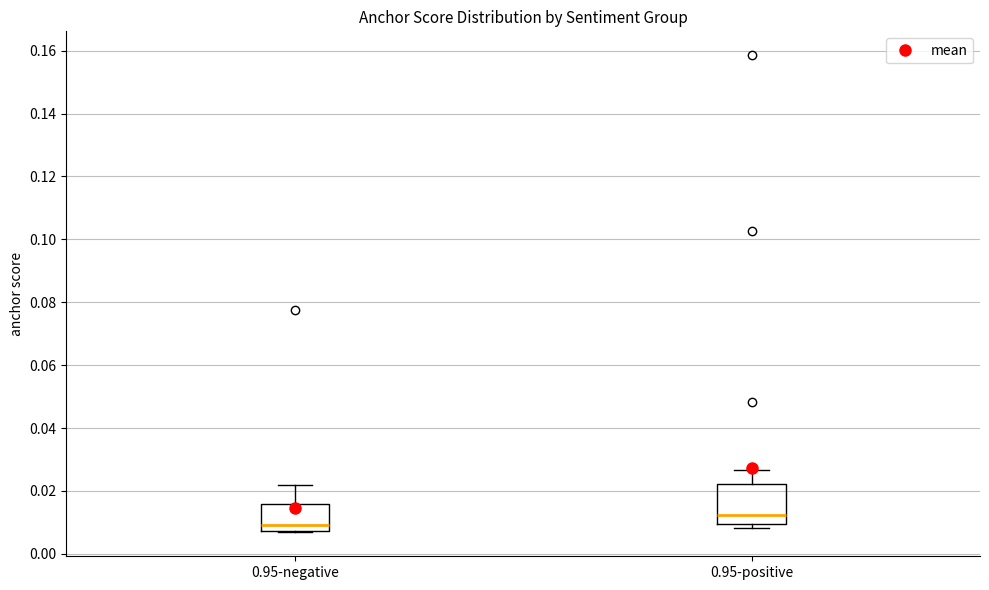

Where does the median line of the box for 0.95-negative sit on the y-axis? The values are not printed on the chart, so give them approximately, as read against the axis.

0.010